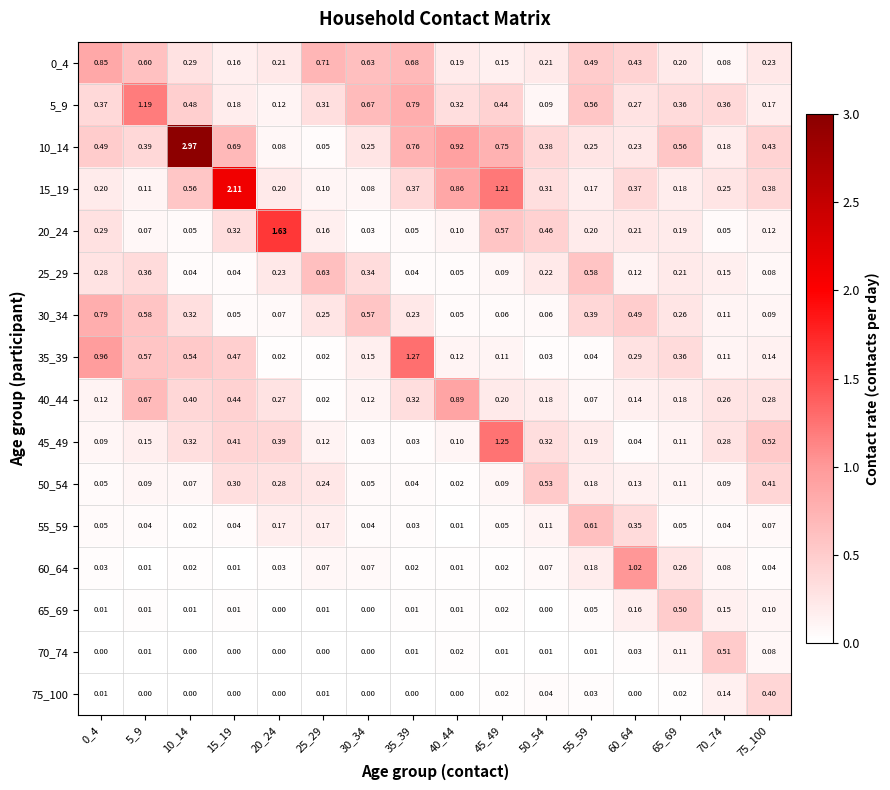

Is the value of 20_24 at 20_24 greater than the value of 10_14 at 50_54?

Yes